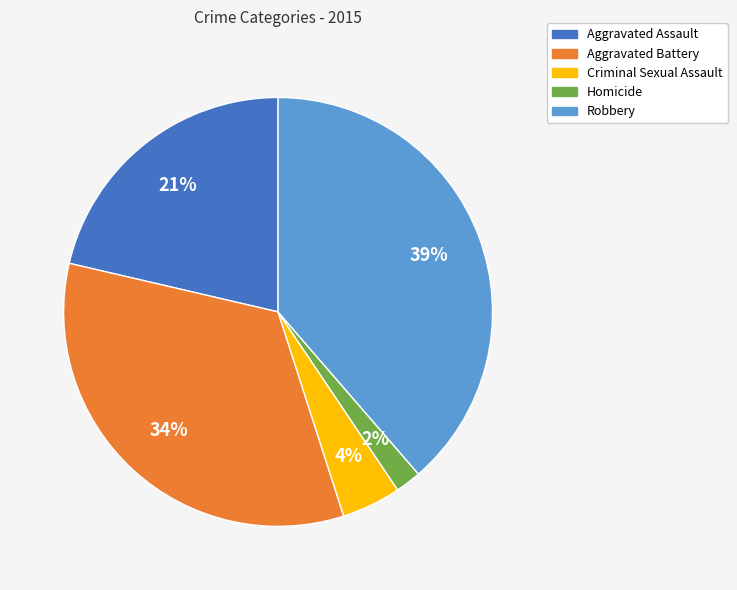

The Homicide slice represents 12% of the pie. True or false?

False